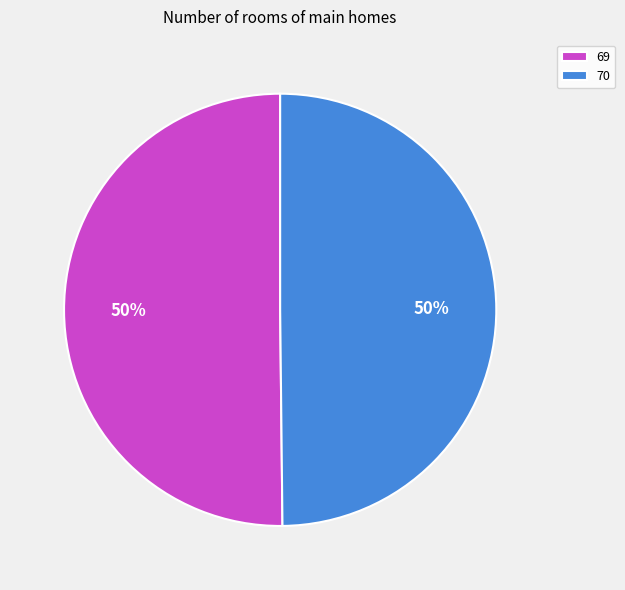

Is it true that 69 is 50% of the pie?

True